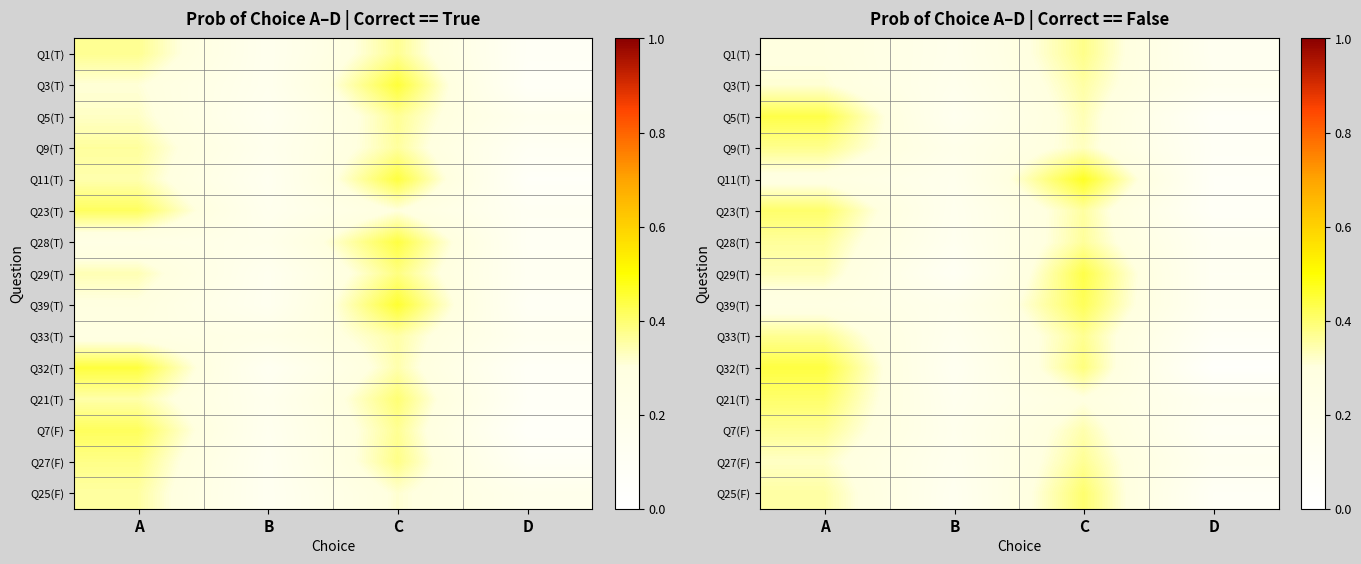

How many distinct data groups are displayed?

15